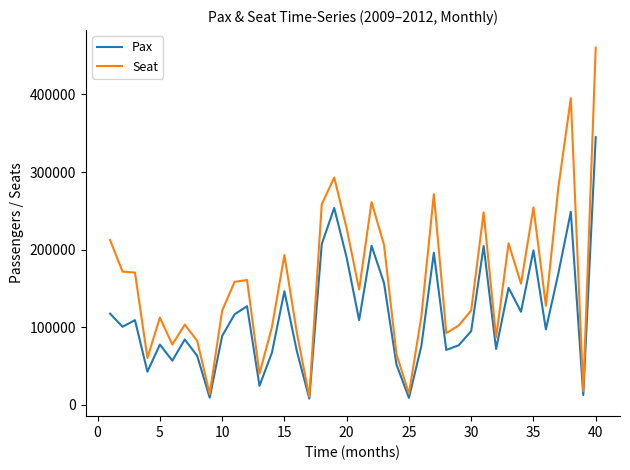

What is the highest value of the Seat series?

460193.1